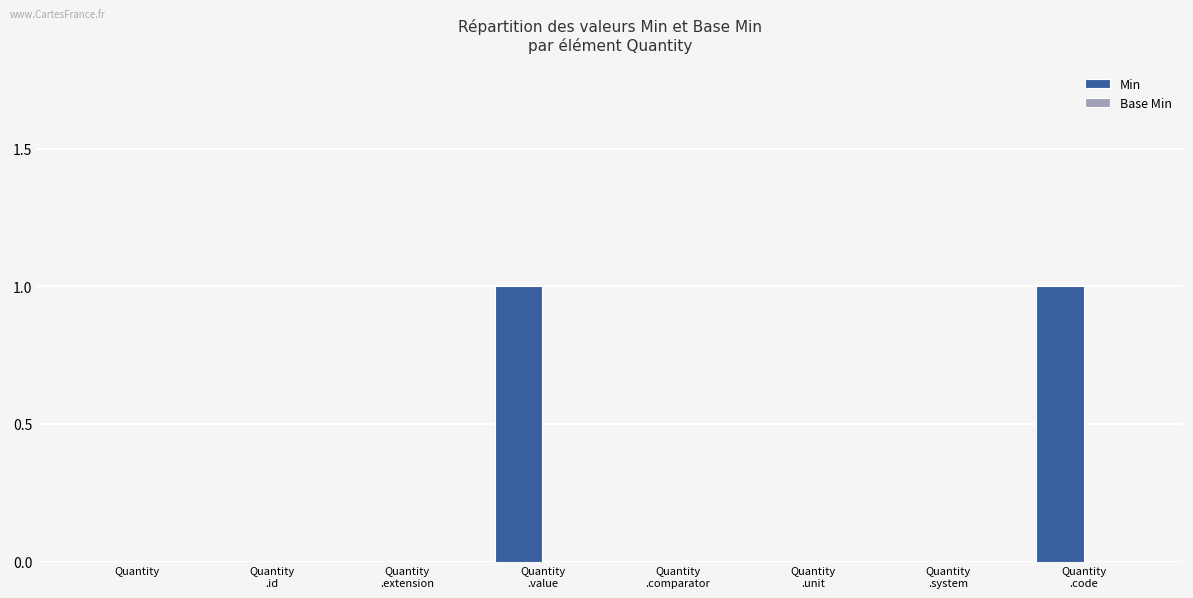

How many distinct data groups are displayed?

1